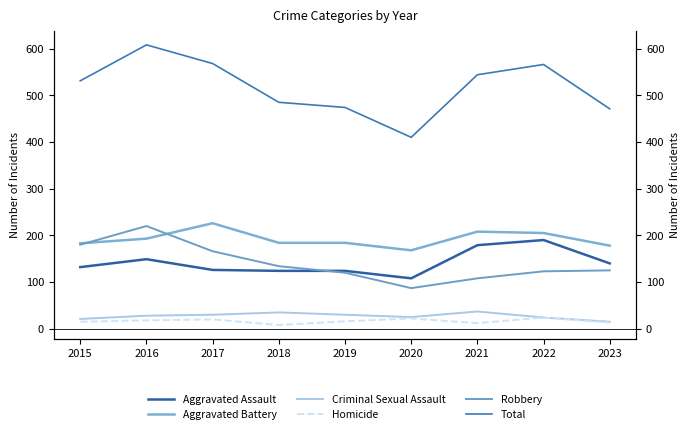

How many values in the Aggravated Battery series exceed 184?

4